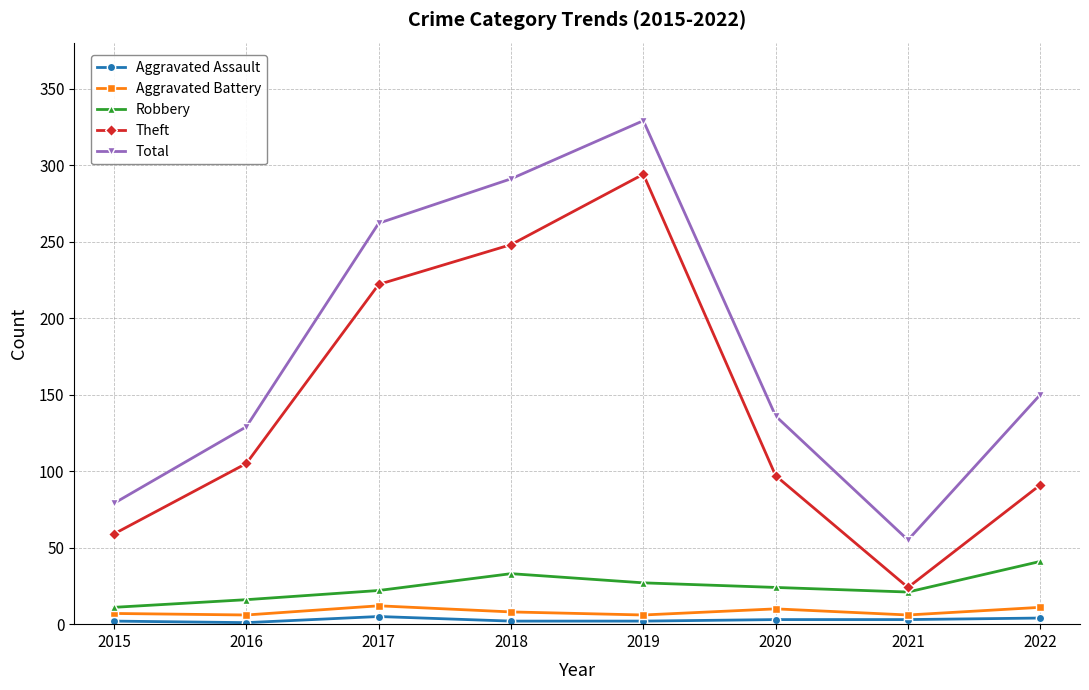

Is the value of Theft at 2021 greater than the value of Aggravated Battery at 2022?

Yes